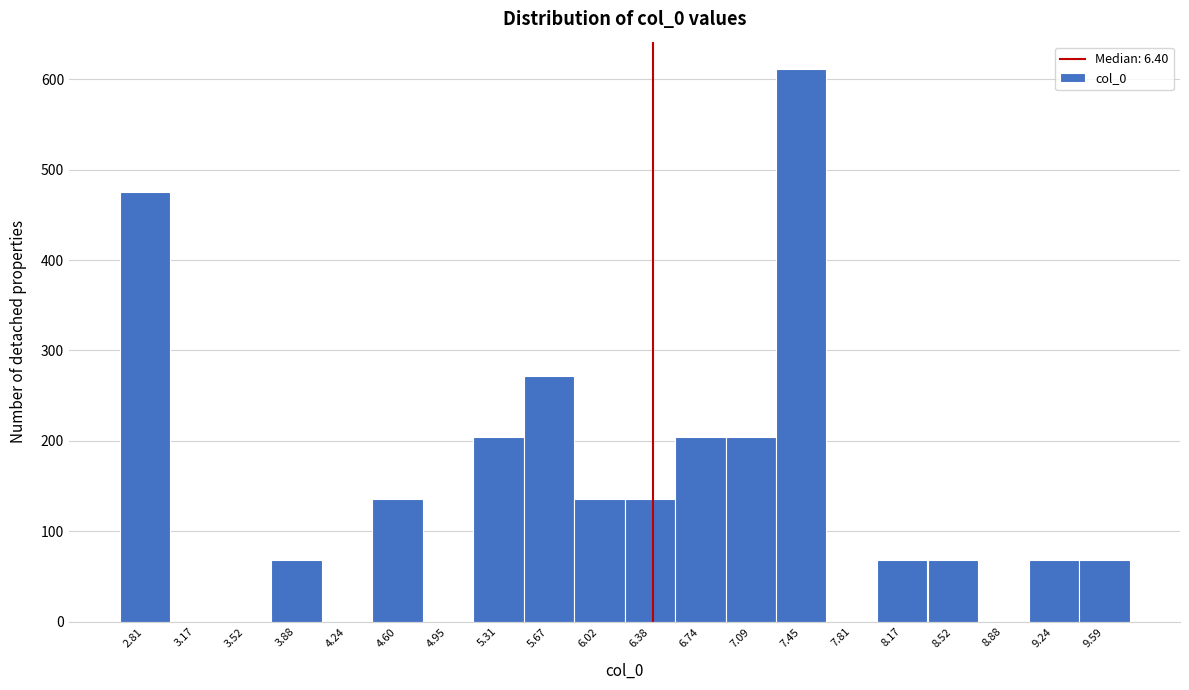

Reading left to right, transcribe this chart: for each bar, give the range it covers on the x-axis and its height. Neither the bar edges nor the heights are printed on the chart, so give them approximately, as read against the axes.

2.65 to 3.00: 480
3.00 to 3.35: 0
3.35 to 3.70: 0
3.70 to 4.05: 70
4.05 to 4.40: 0
4.40 to 4.75: 140
4.75 to 5.15: 0
5.15 to 5.50: 200
5.50 to 5.85: 270
5.85 to 6.20: 140
6.20 to 6.55: 140
6.55 to 6.90: 200
6.90 to 7.25: 200
7.25 to 7.65: 610
7.65 to 8.00: 0
8.00 to 8.35: 70
8.35 to 8.70: 70
8.70 to 9.05: 0
9.05 to 9.40: 70
9.40 to 9.75: 70